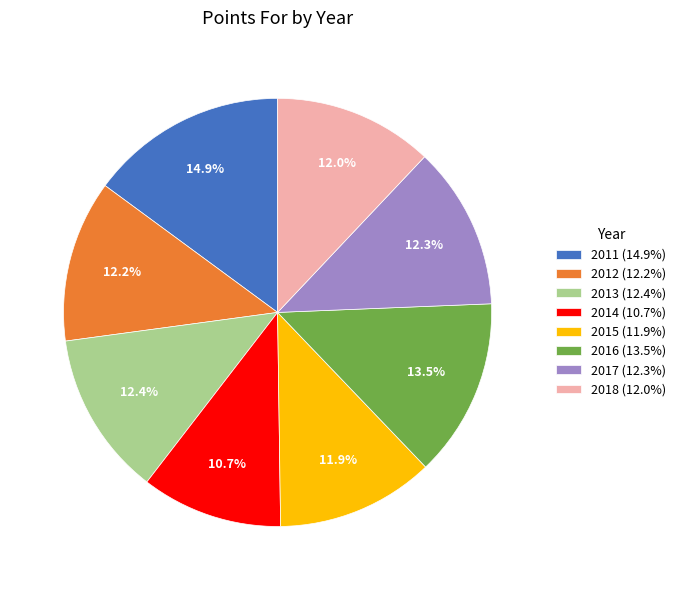

What is the ratio of the value at 2018 to the value at 2017?

1.0